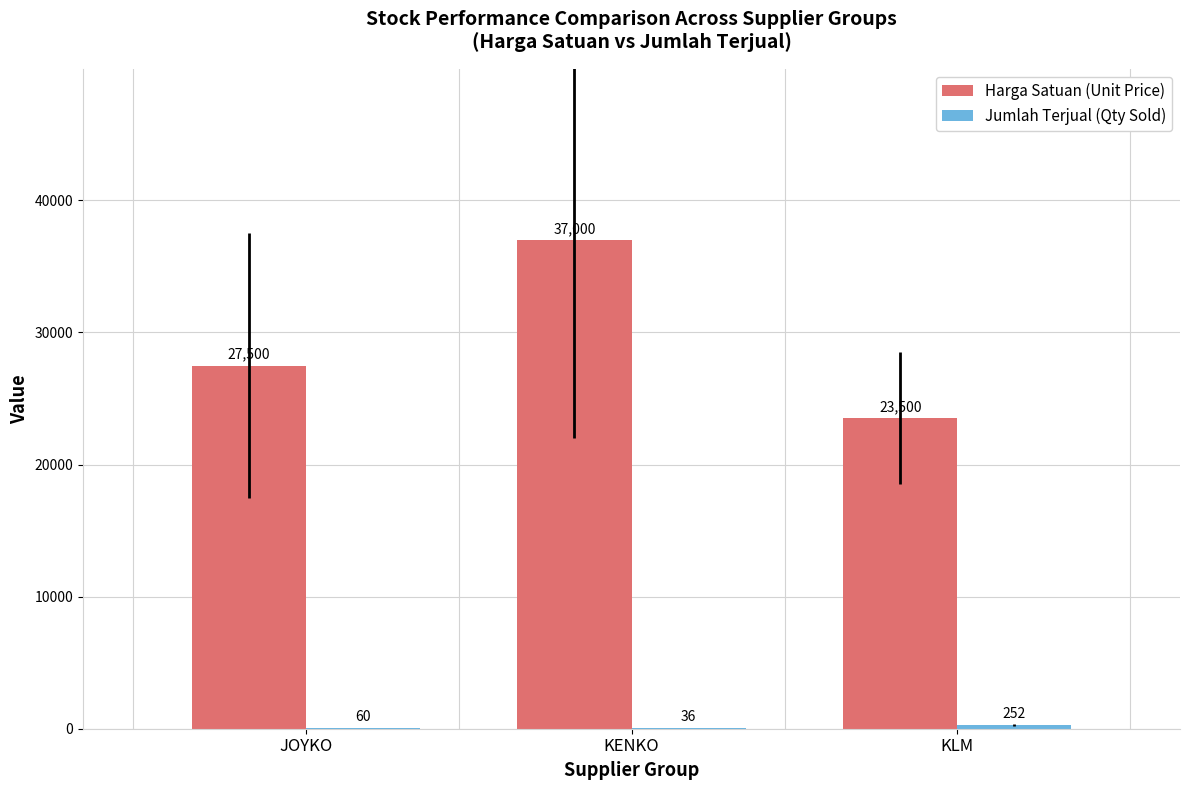

What is the total value across all series at KLM?

23752